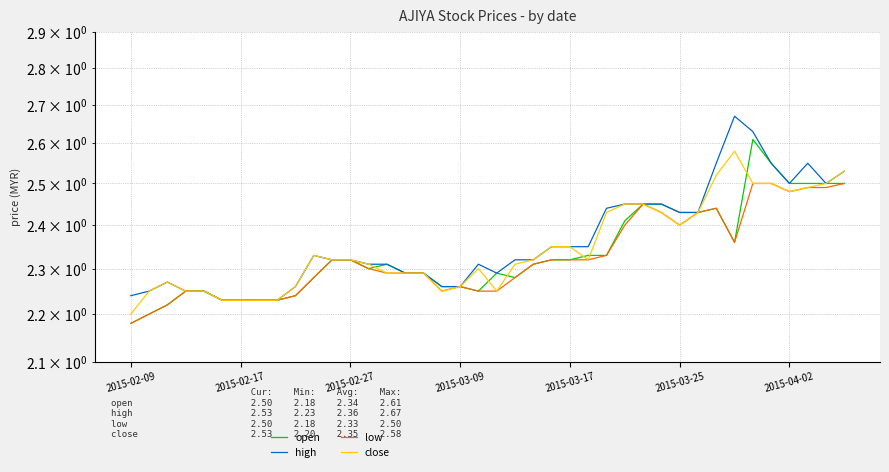

True or false: high has more than 0 interior local peaks.

True